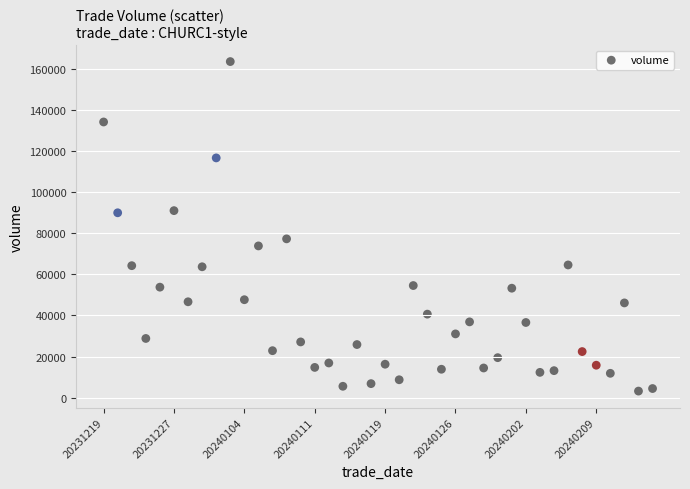

What is the range of Y values (max minus min)?

160170